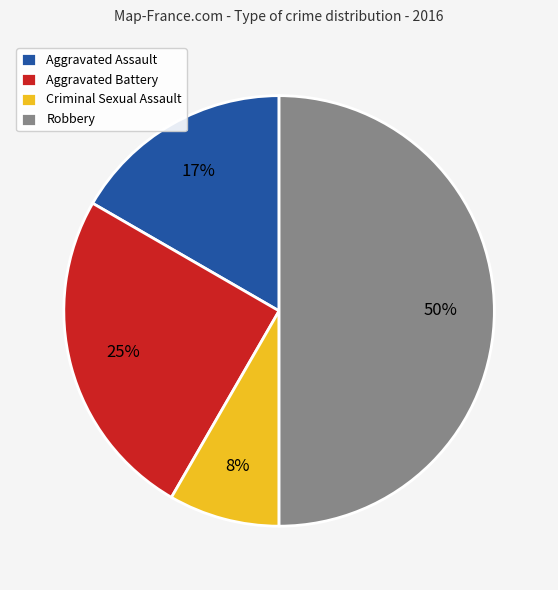

Count the number of slices in the pie.

4